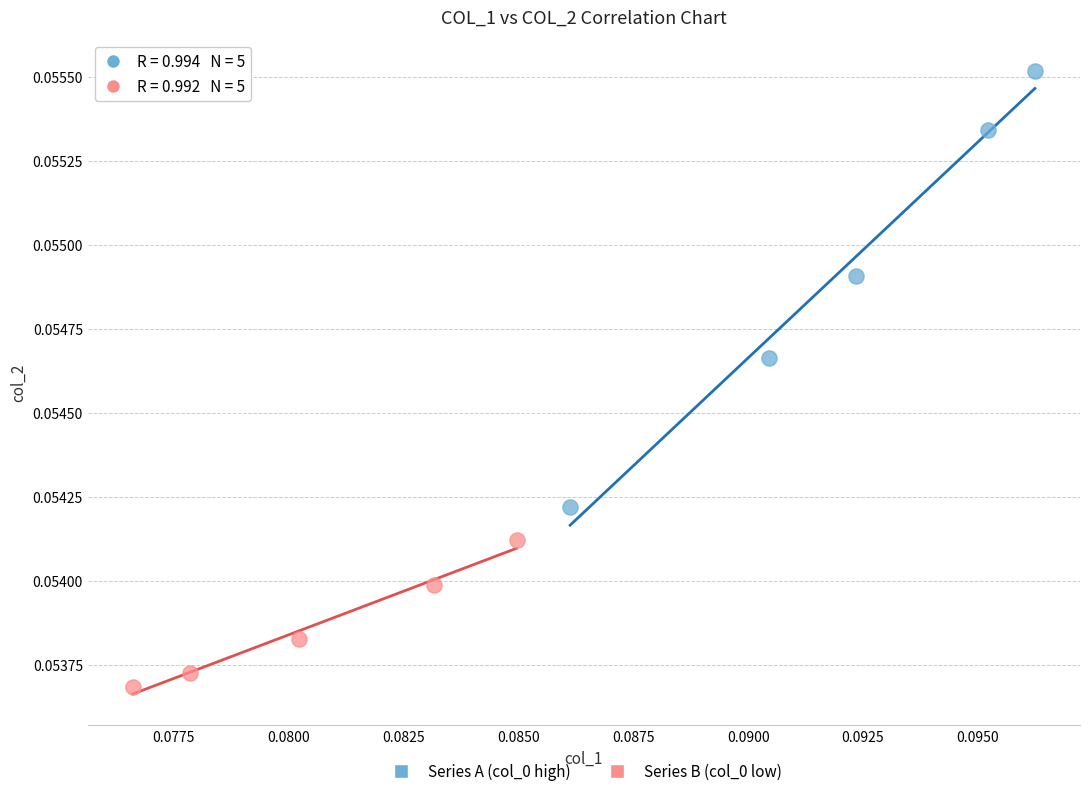

Which series contains the highest Y value?

Series A (col_0 high)